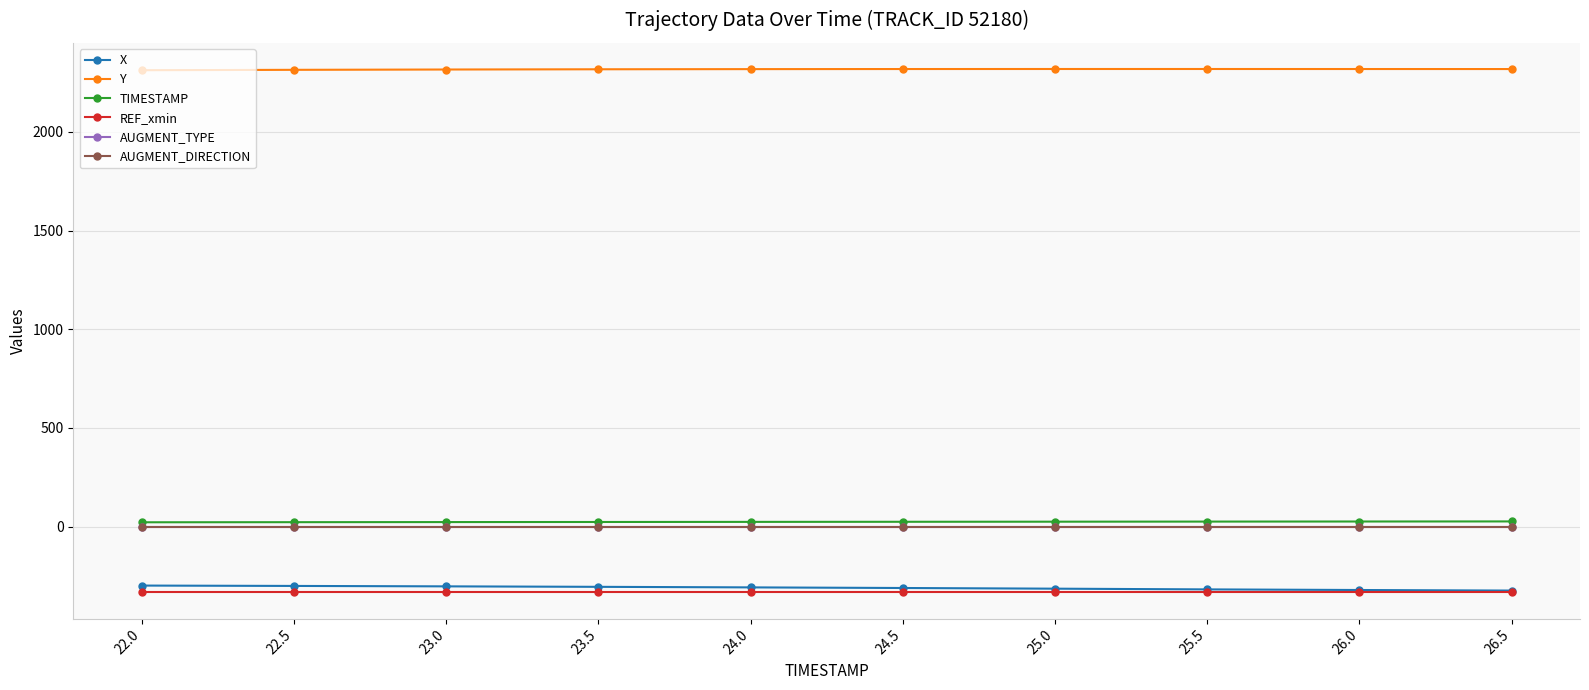

What is the label of the 10th point from the right?

22.0